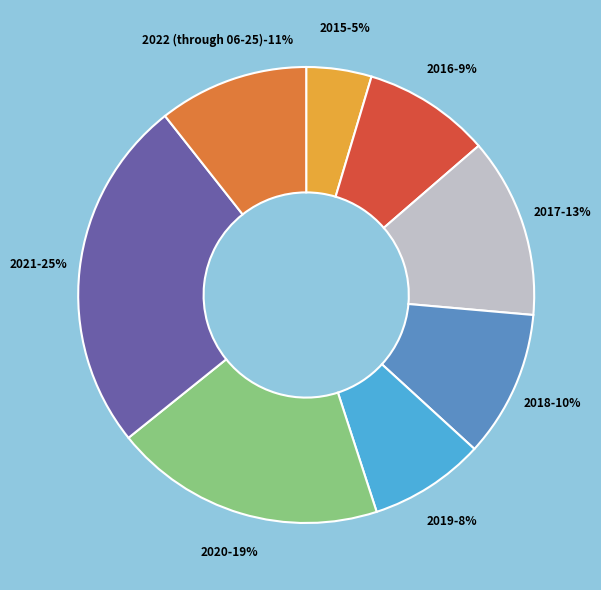

The 2018 slice represents 1% of the pie. True or false?

False